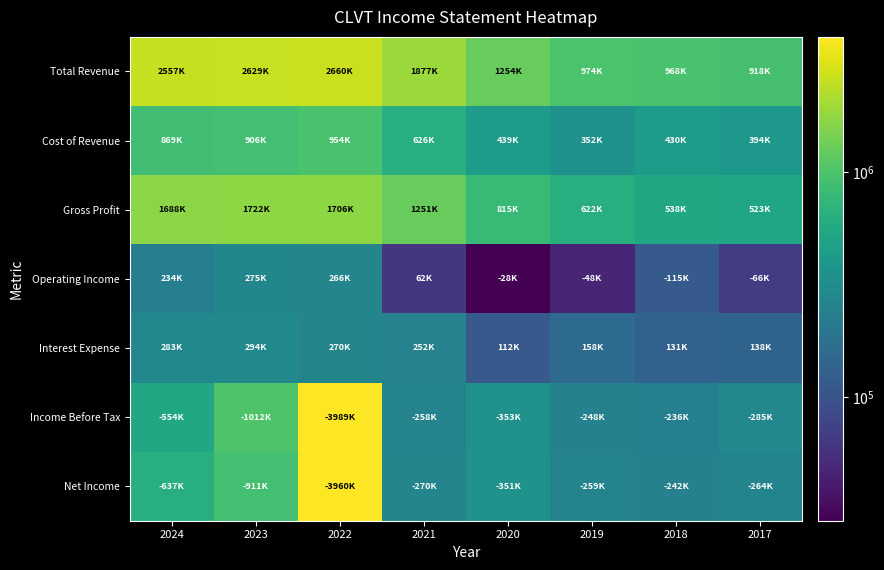

Reading right to left, list all the values displayed in this chart.

Total Revenue: 2017=917600	2018=968500	2019=974300	2020=1254100	2021=1876900	2022=2659800	2023=2628800	2024=2556700
Cost of Revenue: 2017=394200	2018=430300	2019=352000	2020=438800	2021=626100	2022=954000	2023=906400	2024=869200
Gross Profit: 2017=523400	2018=538100	2019=622300	2020=815300	2021=1250800	2022=1705800	2023=1722400	2024=1687500
Operating Income: 2017=66100	2018=114600	2019=48200	2020=28100	2021=62100	2022=266300	2023=274700	2024=234200
Interest Expense: 2017=138200	2018=130800	2019=157700	2020=111900	2021=252500	2022=270300	2023=293700	2024=283400
Income Before Tax: 2017=285200	2018=236500	2019=248400	2020=353300	2021=258200	2022=3989100	2023=1012500	2024=553800
Net Income: 2017=263900	2018=242200	2019=258600	2020=350600	2021=270500	2022=3960200	2023=911200	2024=636700